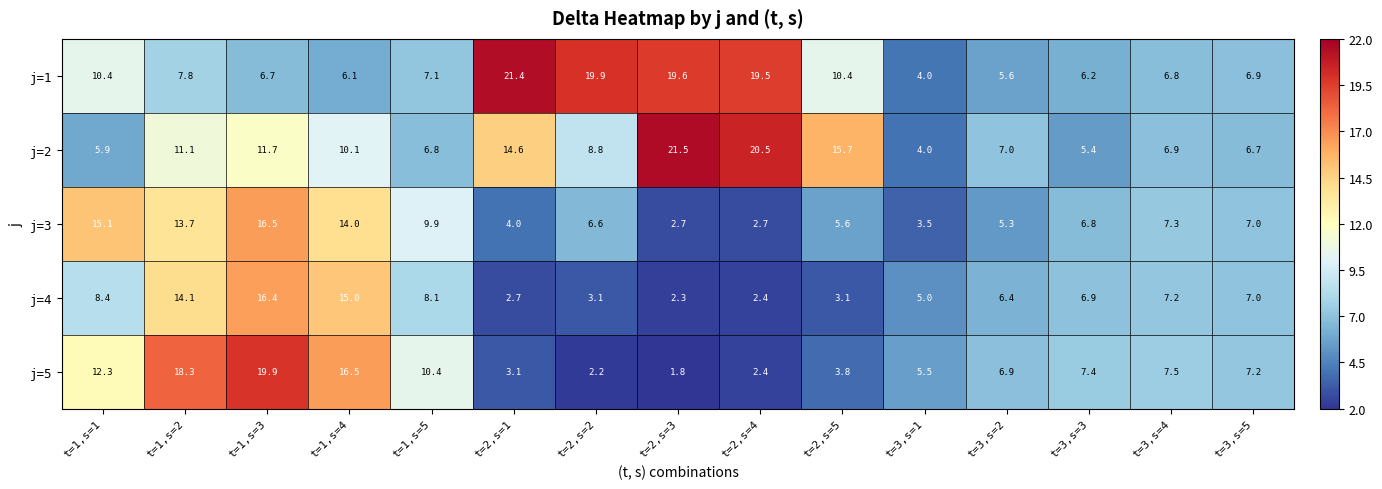

At how many categories does at least one series exceed 2?

15